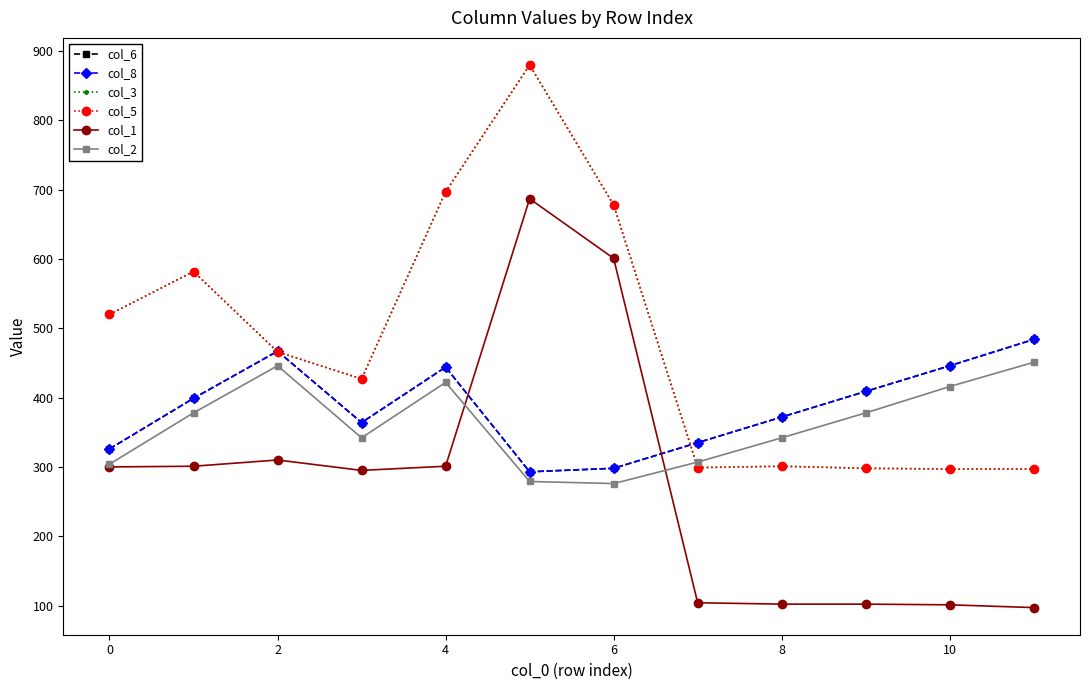

Does the chart have visible grid lines?

No